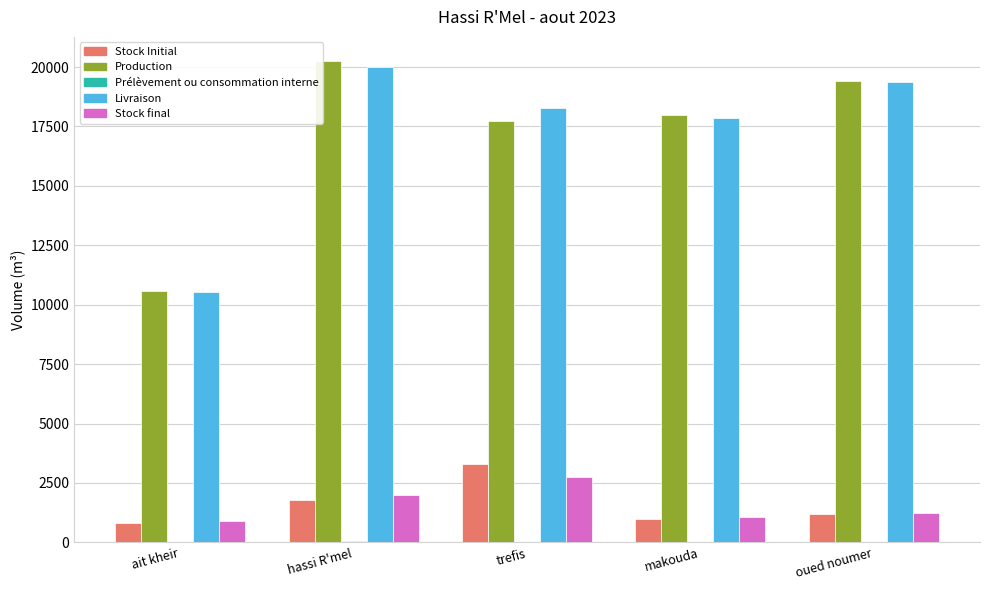

True or false: Production has a value of 10583.9 at ait kheir.

True